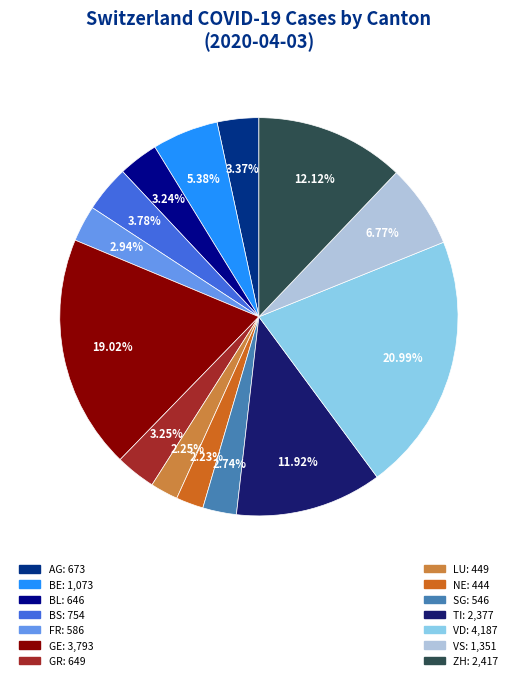

How many segments does this pie chart have?

14